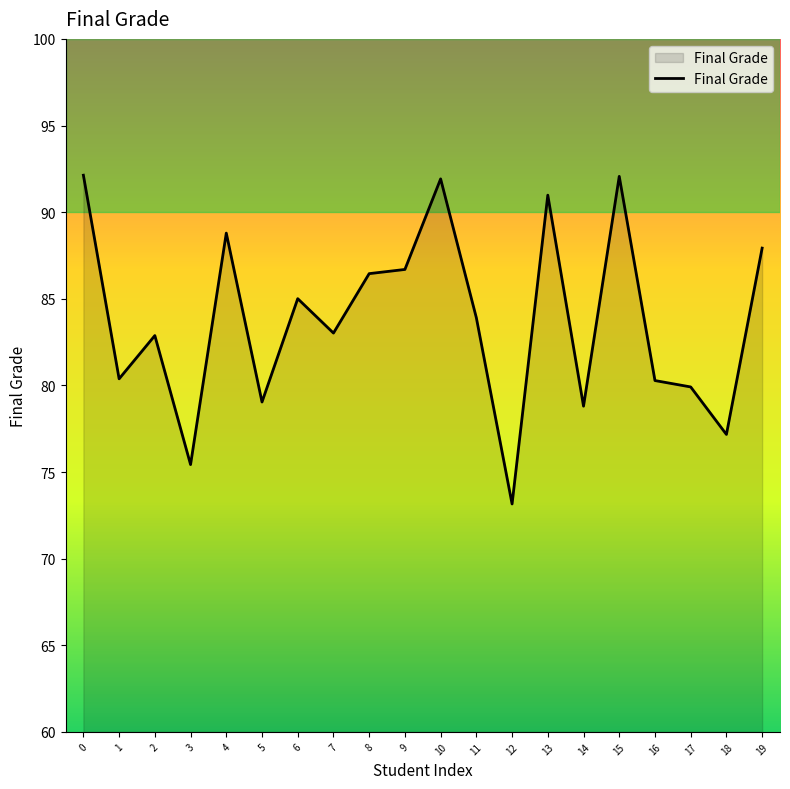

What is the difference between the maximum and minimum values?

19.0